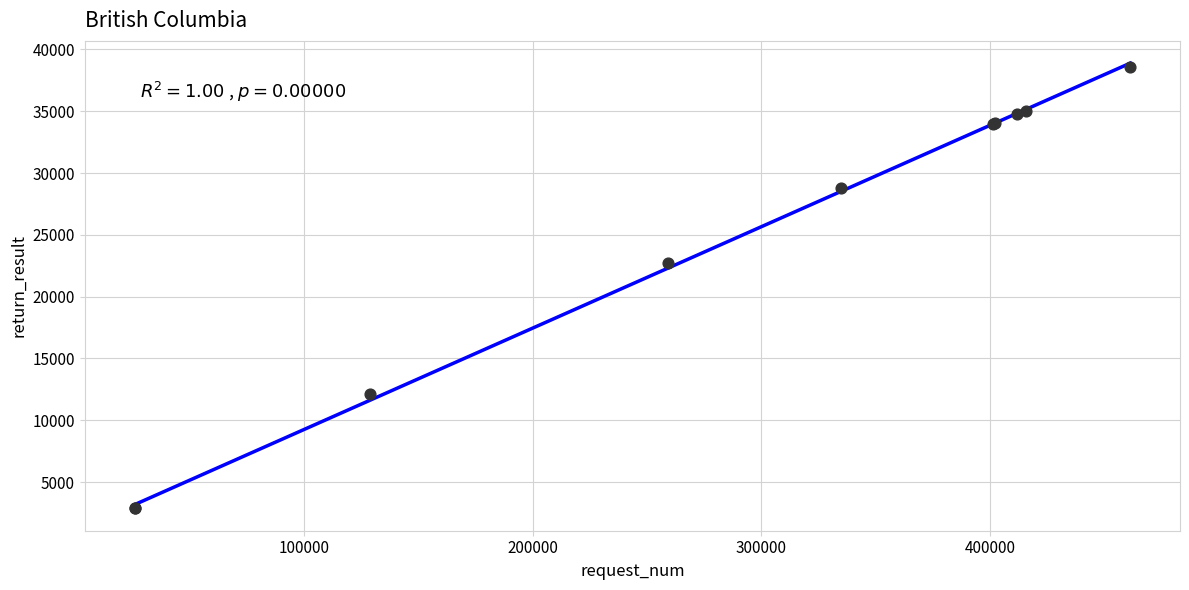

What Y value in the scatter plot is closest to 20707?

22763